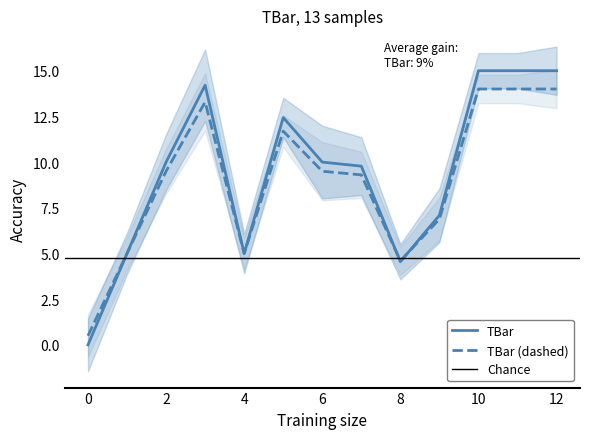

Rank the categories by value from lowest to highest.

0, 8, 1, 4, 9, 7, 2, 6, 5, 3, 10, 11, 12